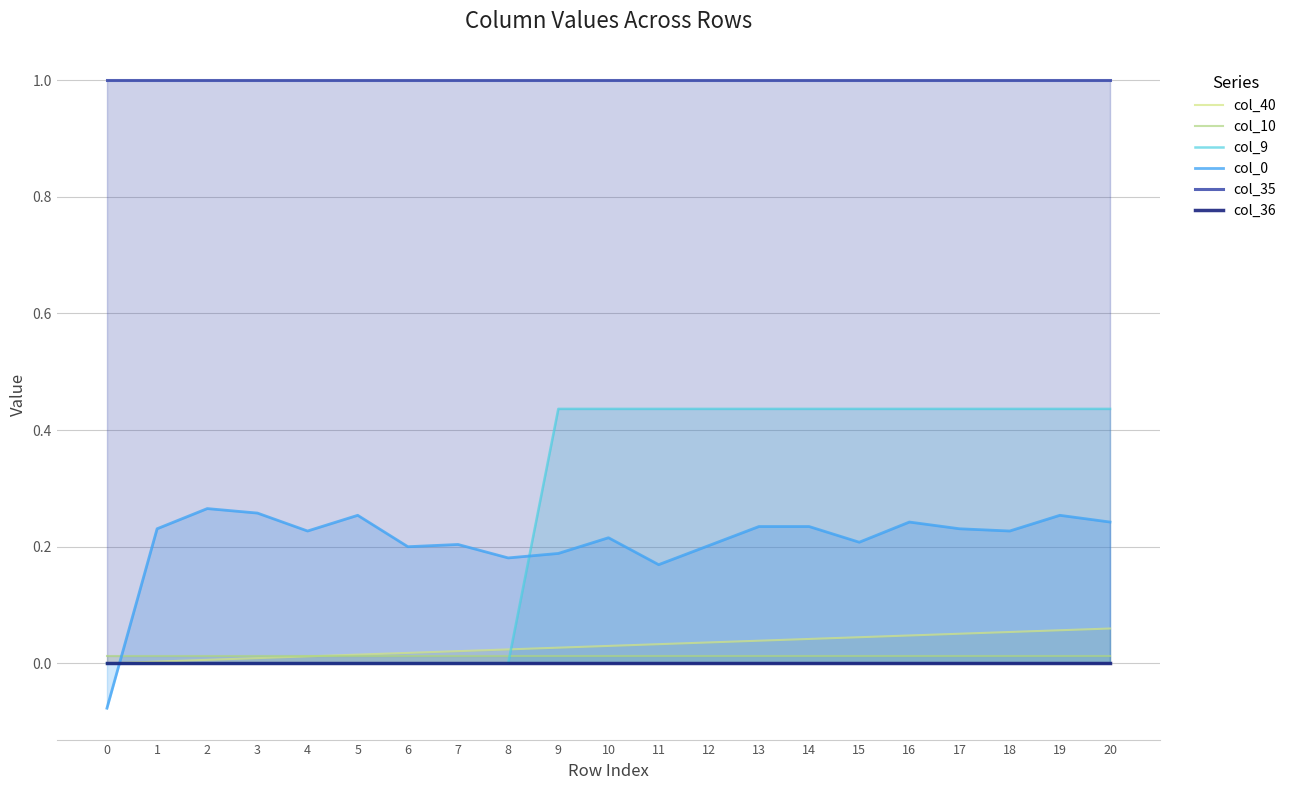

Reading left to right, what are all the values shown in this chart?

col_40: 0.0	0.0	0.0	0.0	0.0	0.0	0.0	0.0	0.0	0.0	0.0	0.0	0.0	0.0	0.0	0.0	0.0	0.1	0.1	0.1	0.1
col_10: 0.0	0.0	0.0	0.0	0.0	0.0	0.0	0.0	0.0	0.0	0.0	0.0	0.0	0.0	0.0	0.0	0.0	0.0	0.0	0.0	0.0
col_9: 0.0	0.0	0.0	0.0	0.0	0.0	0.0	0.0	0.0	0.4	0.4	0.4	0.4	0.4	0.4	0.4	0.4	0.4	0.4	0.4	0.4
col_0: -0.1	0.2	0.3	0.3	0.2	0.3	0.2	0.2	0.2	0.2	0.2	0.2	0.2	0.2	0.2	0.2	0.2	0.2	0.2	0.3	0.2
col_35: 1.0	1.0	1.0	1.0	1.0	1.0	1.0	1.0	1.0	1.0	1.0	1.0	1.0	1.0	1.0	1.0	1.0	1.0	1.0	1.0	1.0
col_36: 0.0	0.0	0.0	0.0	0.0	0.0	0.0	0.0	0.0	0.0	0.0	0.0	0.0	0.0	0.0	0.0	0.0	0.0	0.0	0.0	0.0